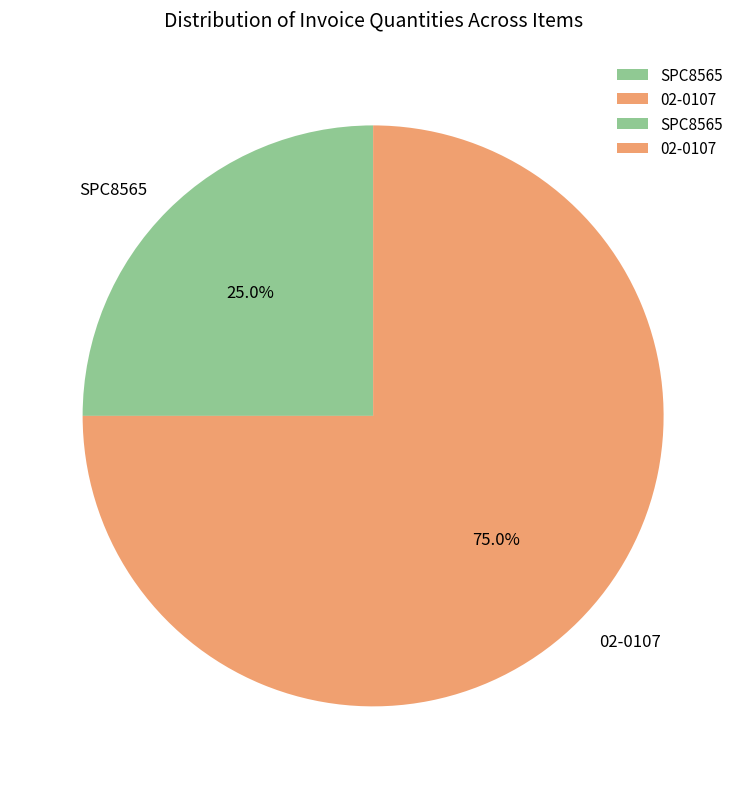

Between SPC8565 and 02-0107, which is larger?

02-0107